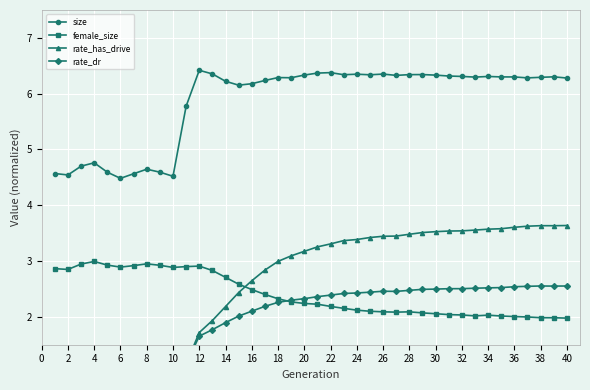

Between 24 and 32, which is larger?

24